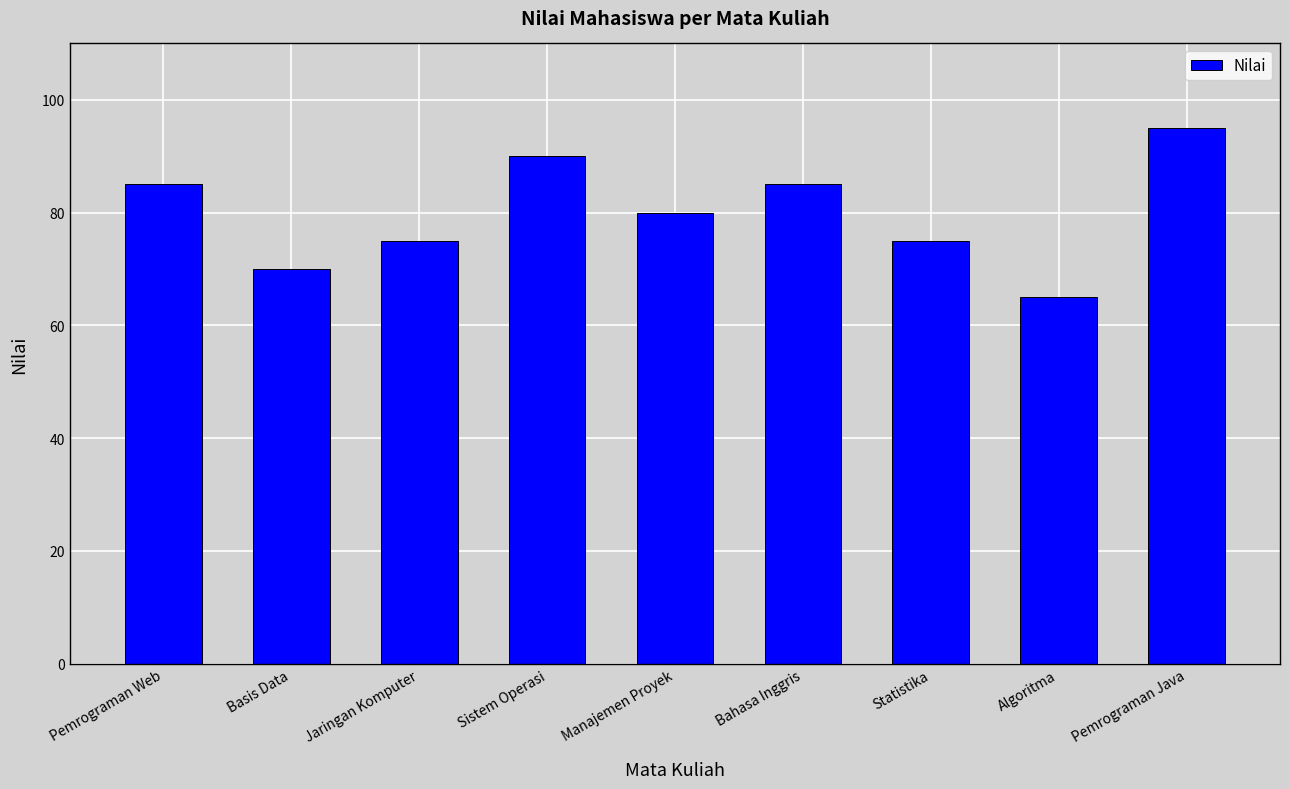

Which has a higher value, Basis Data or Statistika?

Statistika